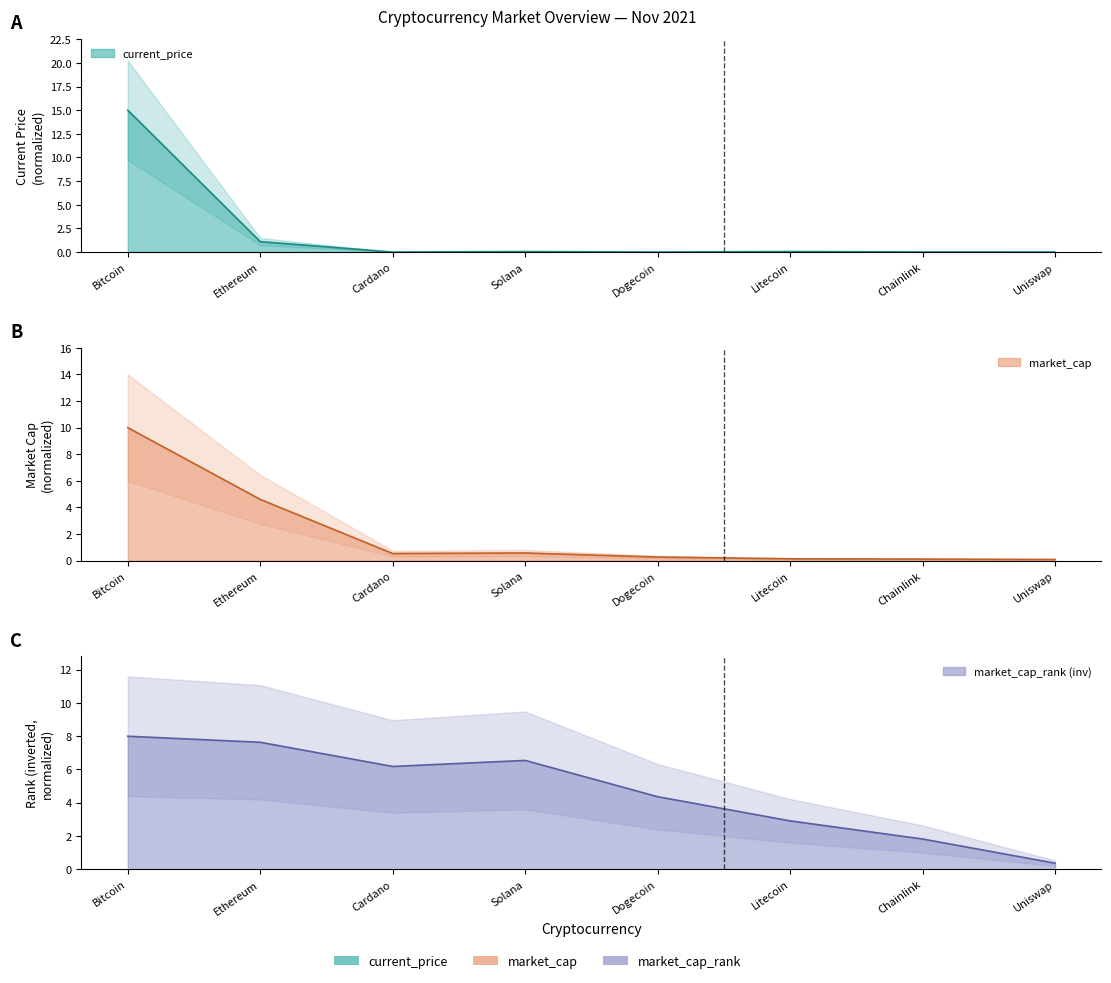

At how many categories does at least one series exceed 10?

1